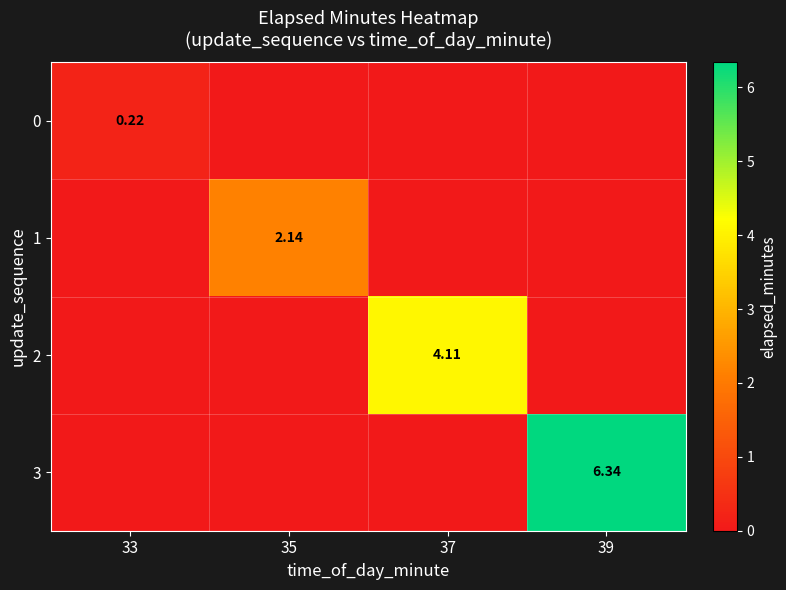

How many values in 3 are above zero?

1